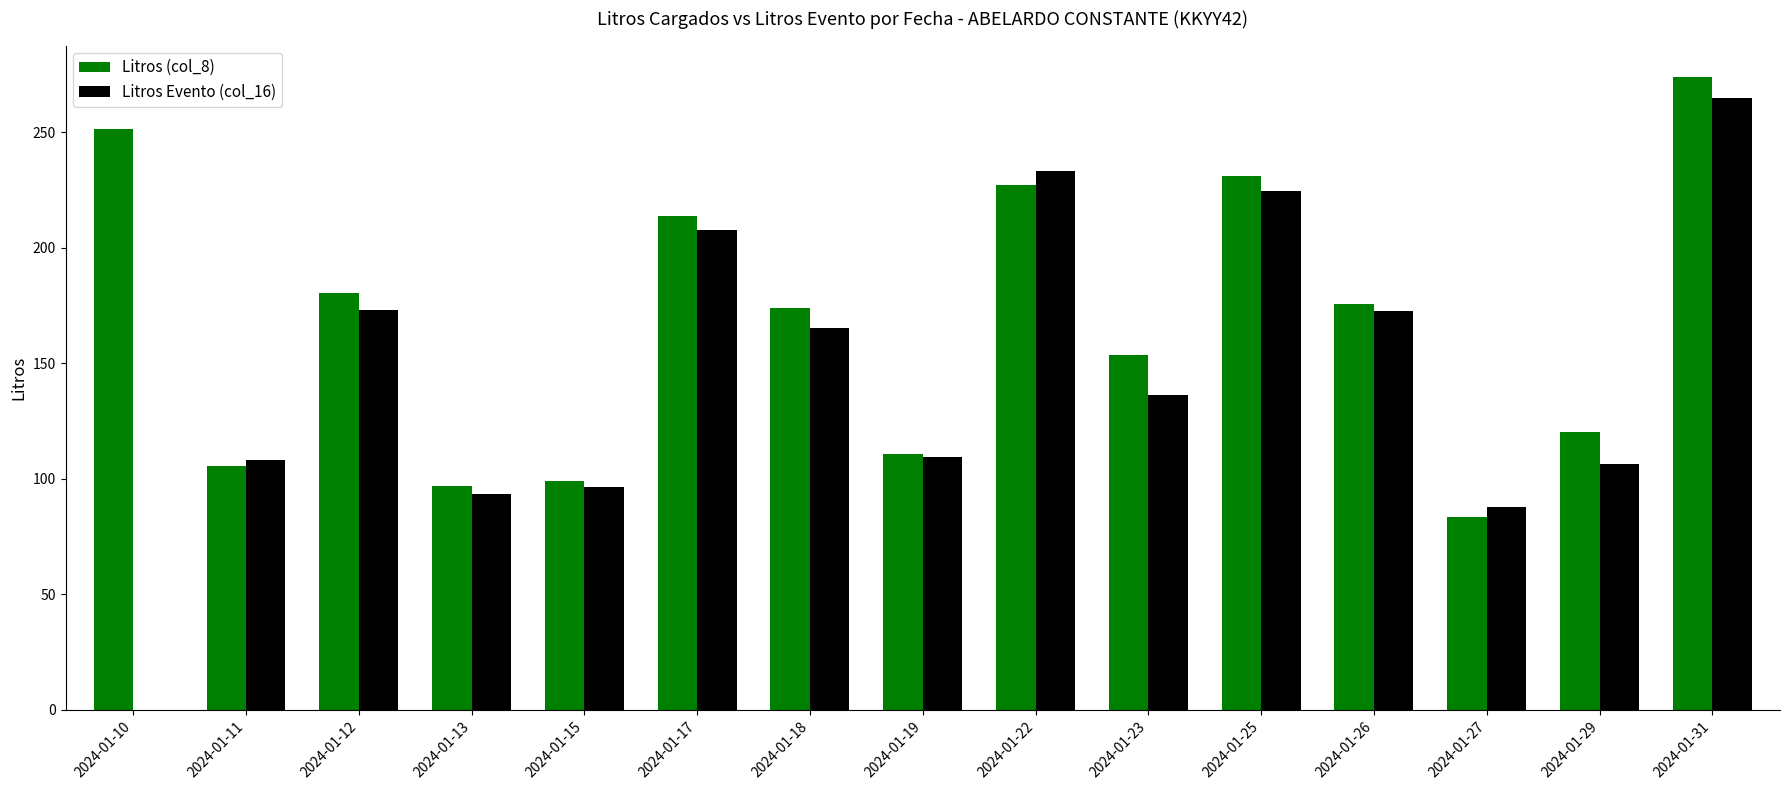

Is it true that Litros (col_8) equals 49.7 at 2024-01-15?

False